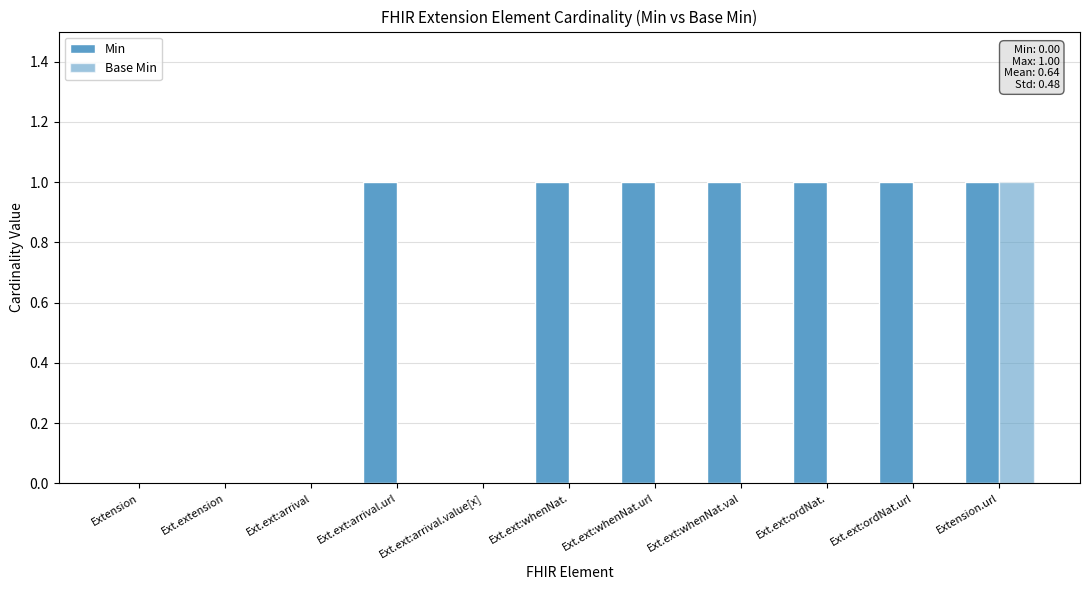

Reading left to right, list all the values displayed in this chart.

Min: Extension=0	Ext.extension=0	Ext.ext:arrival=0	Ext.ext:arrival.url=1	Ext.ext:arrival.value[x]=0	Ext.ext:whenNat.=1	Ext.ext:whenNat.url=1	Ext.ext:whenNat.val=1	Ext.ext:ordNat.=1	Ext.ext:ordNat.url=1	Extension.url=1
Base Min: Extension=0	Ext.extension=0	Ext.ext:arrival=0	Ext.ext:arrival.url=0	Ext.ext:arrival.value[x]=0	Ext.ext:whenNat.=0	Ext.ext:whenNat.url=0	Ext.ext:whenNat.val=0	Ext.ext:ordNat.=0	Ext.ext:ordNat.url=0	Extension.url=1